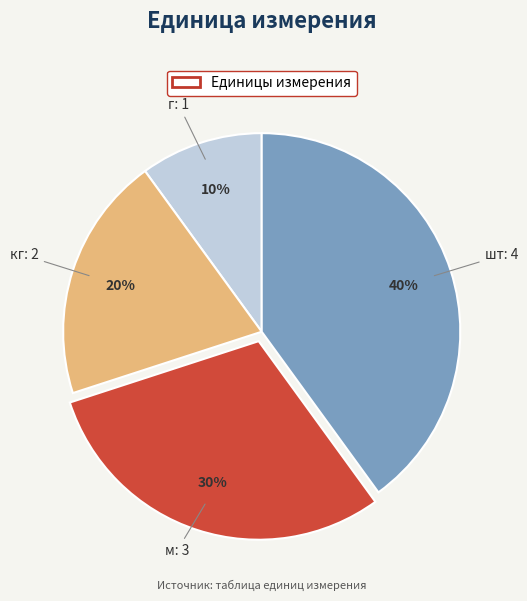

How many slices are in this pie chart?

4